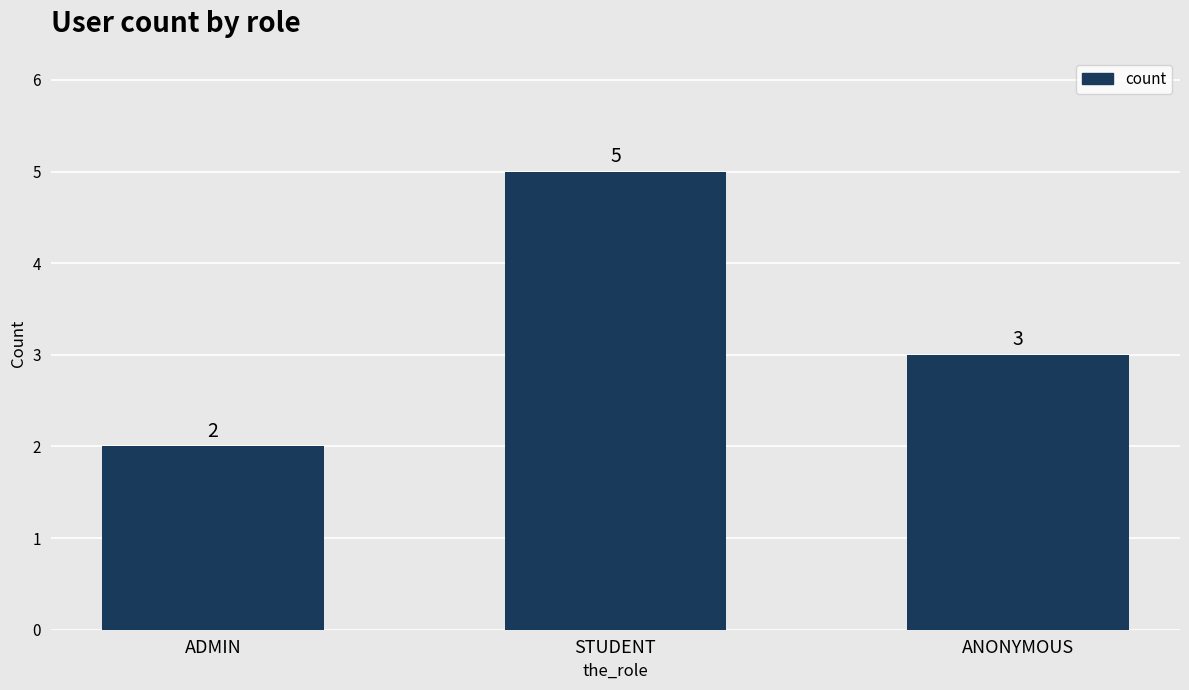

At which label is the value closest to 3?

ANONYMOUS